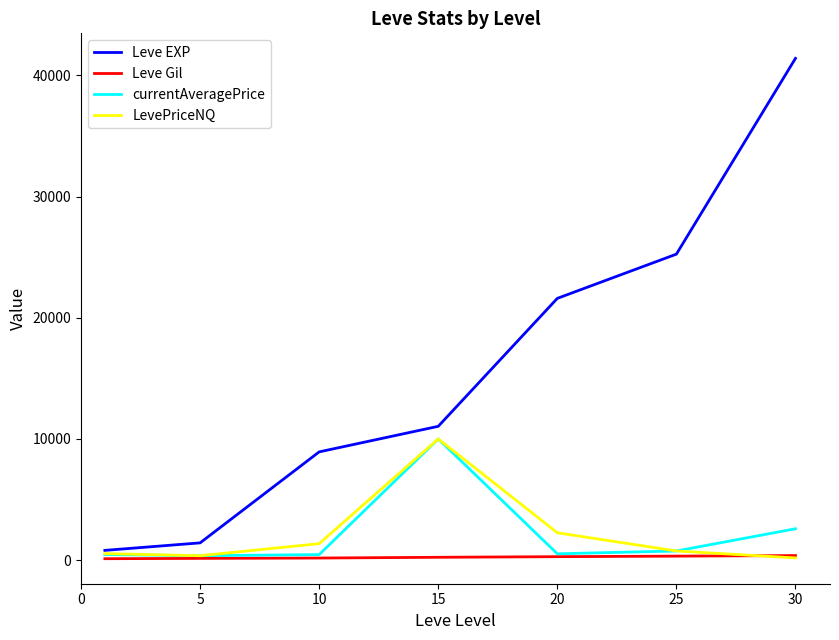

What is the maximum value shown in the chart?

41410.0